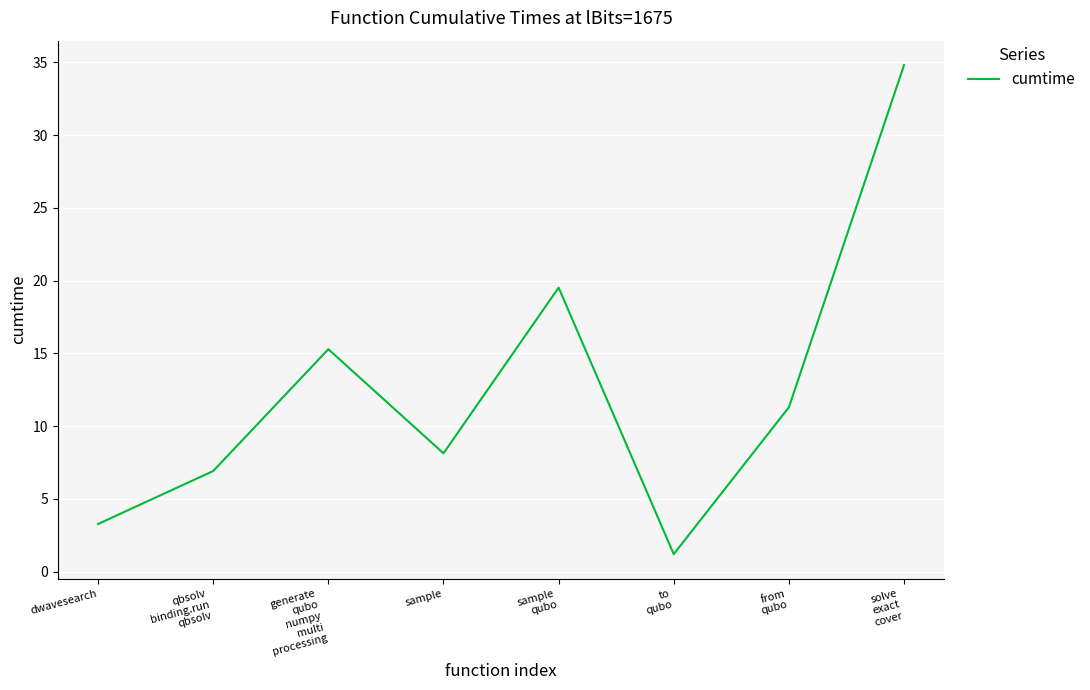

Reading left to right, extract all data points from this chart.

dwavesearch=3.3	qbsolv
binding.run
qbsolv=6.9	generate
qubo
numpy
multi
processing=15.3	sample=8.1	sample
qubo=19.5	to
qubo=1.2	from
qubo=11.3	solve
exact
cover=34.8